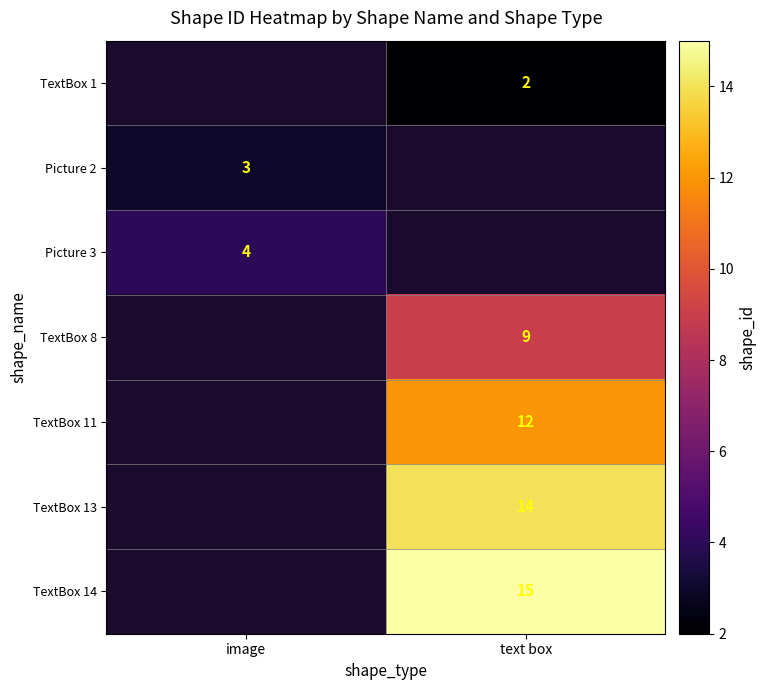

Is it true that TextBox 1 equals 3 at text box?

False